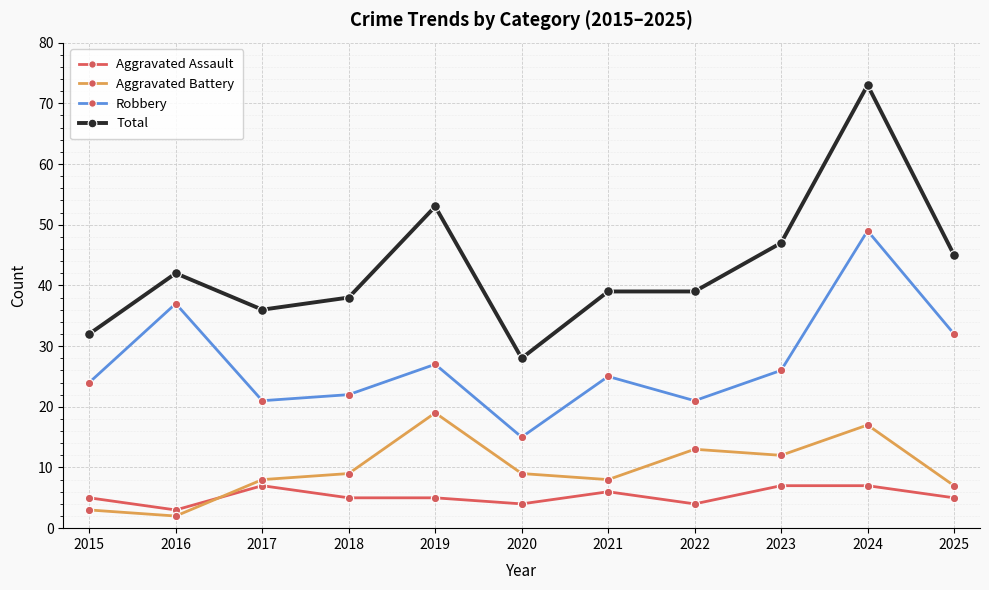

Which label corresponds to the largest value in the chart?

2024